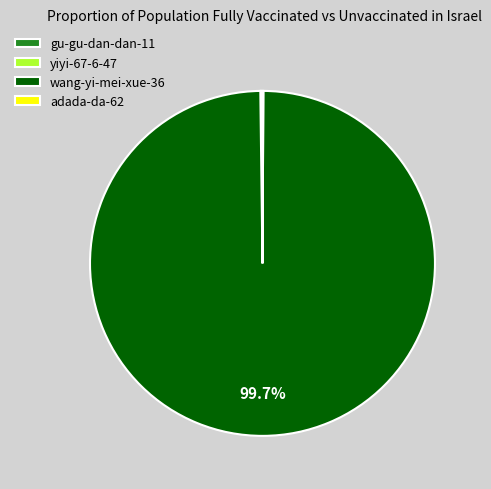

Which slice is the largest?

wang-yi-mei-xue-36